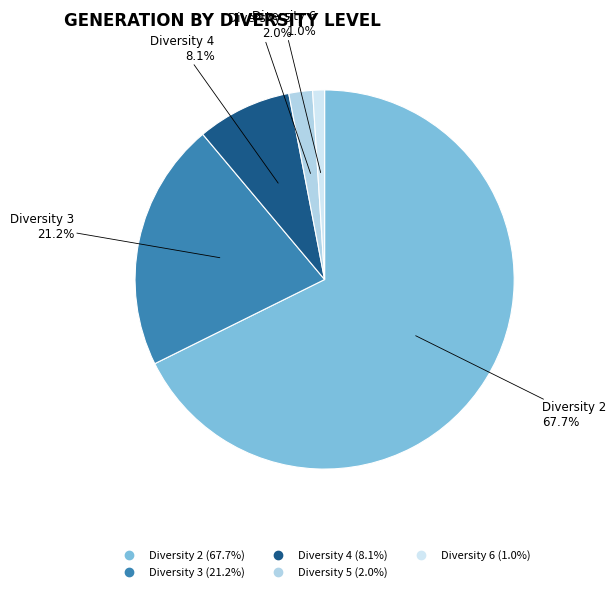

Between Diversity 4 and Diversity 2, which is larger?

Diversity 2